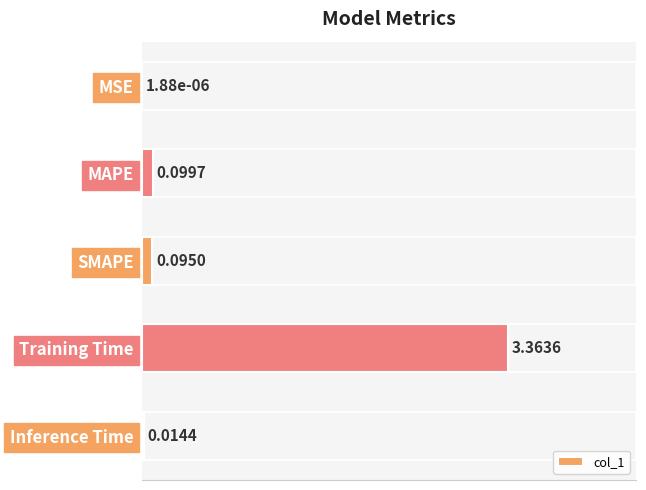

At which category does the chart reach its peak across all series?

Training Time